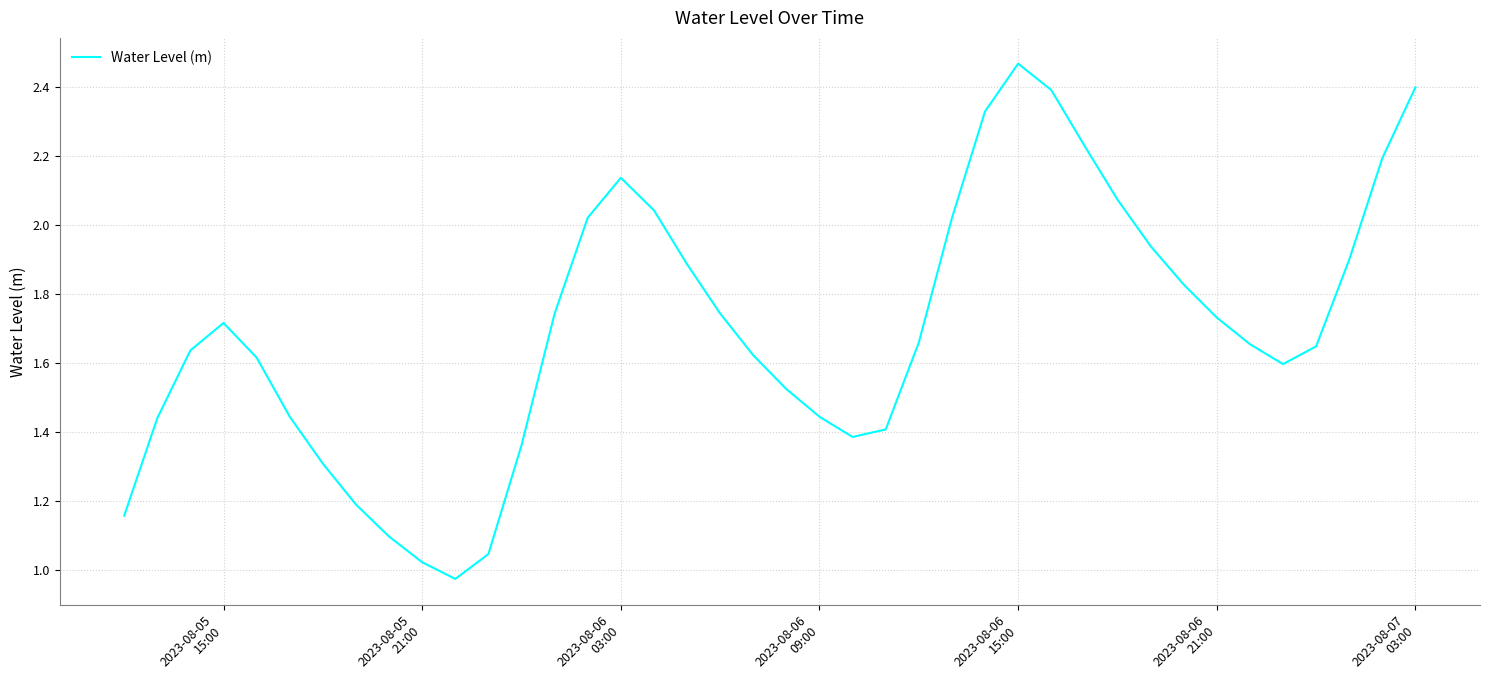

How many interior local peaks (higher than both neighbors) does the data have?

3